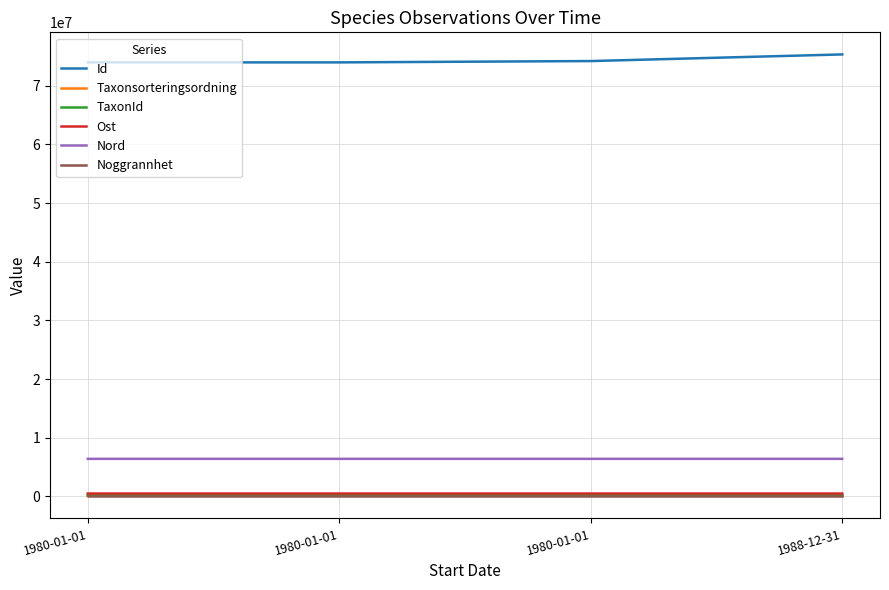

Which series has the largest total across all categories?

Id